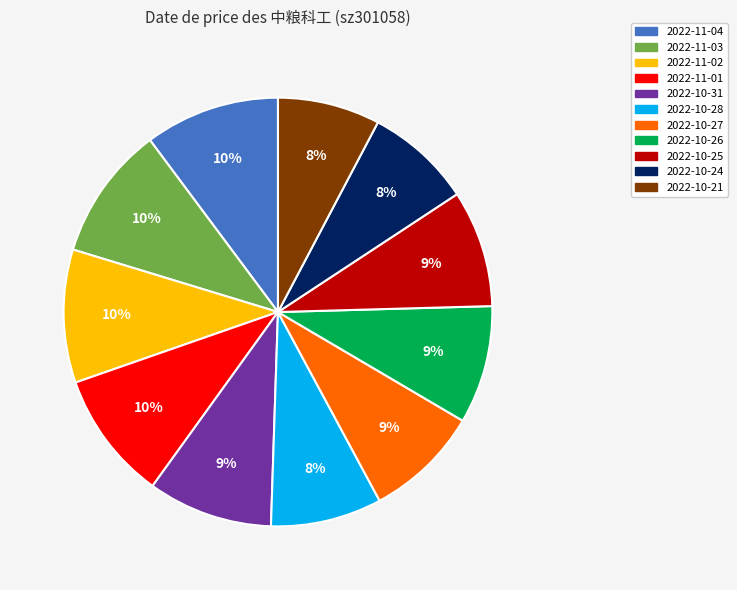

Does 2022-10-24 account for over 50% of the chart?

No